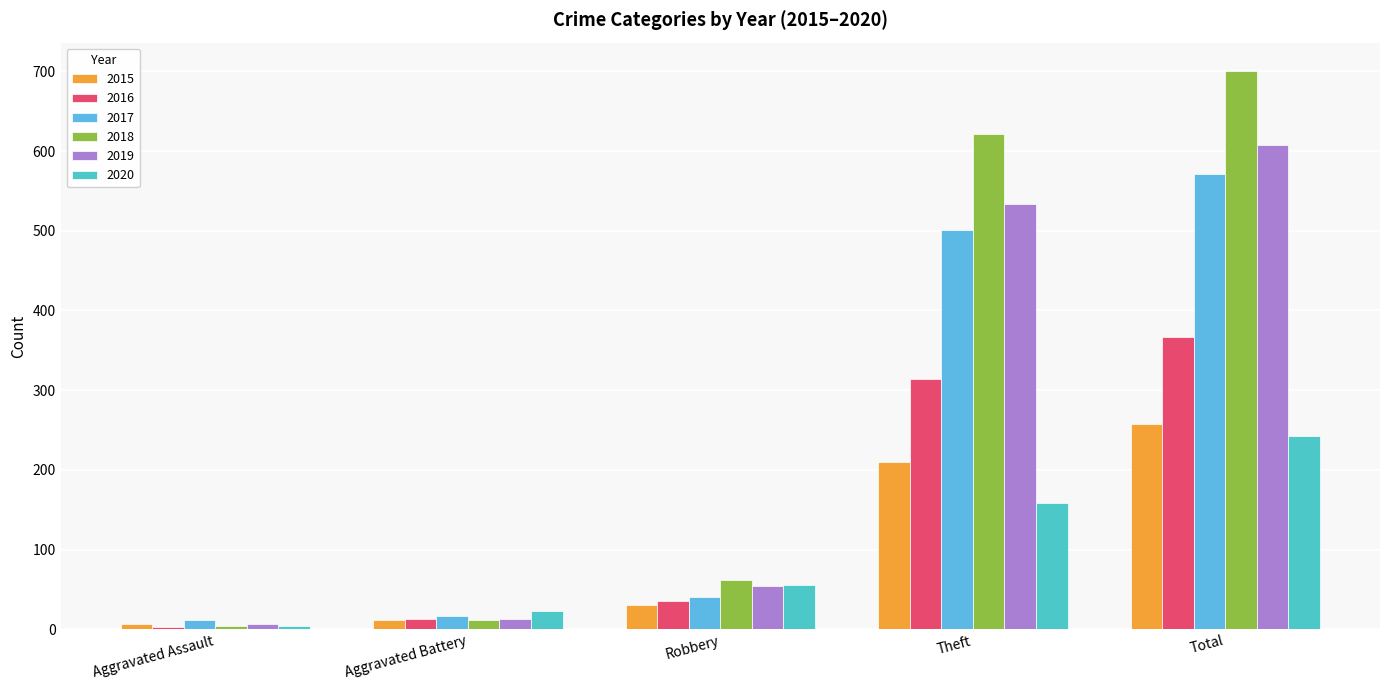

Count the number of categories in the chart.

5